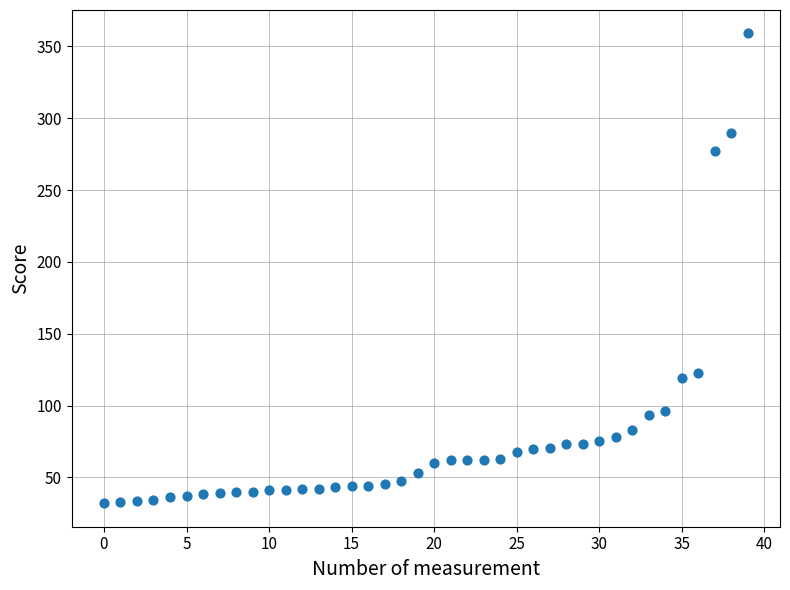

What is the range of Y values (max minus min)?

327.0